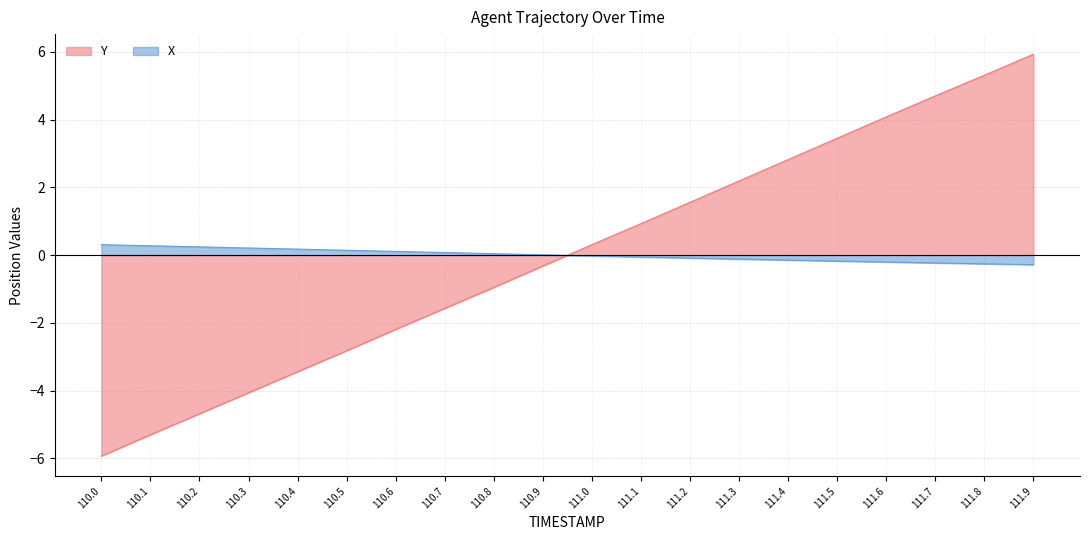

What is the difference between the maximum and second lowest values in the Y series?

11.2